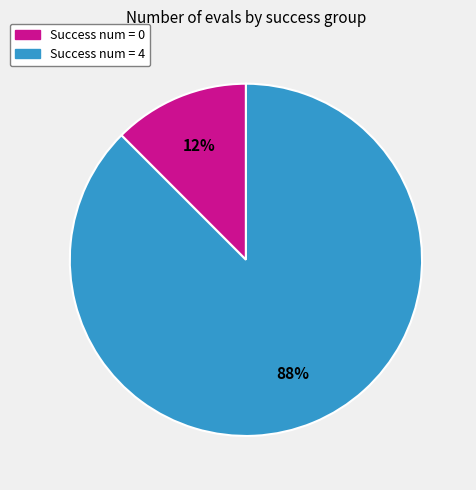

Count the number of slices in the pie.

2